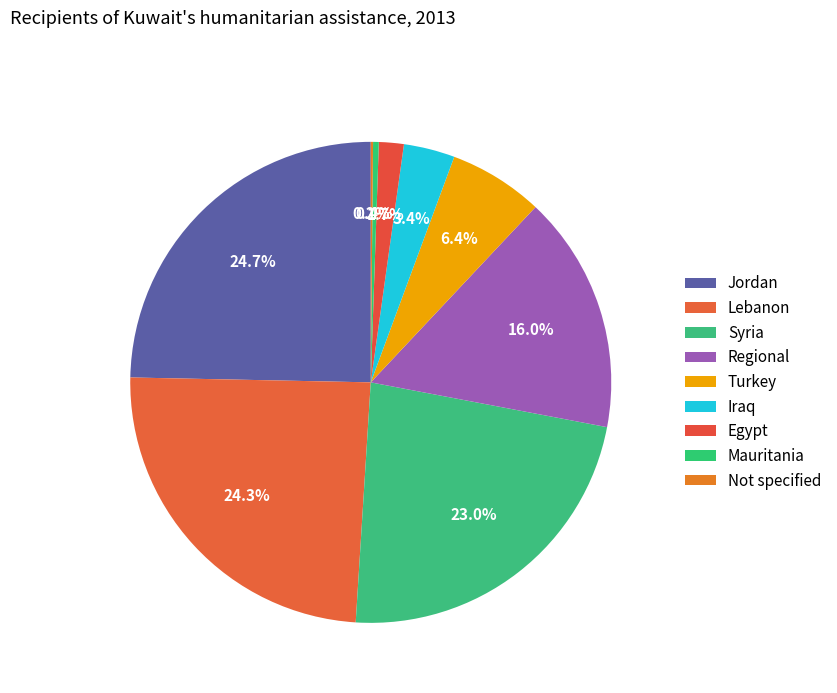

To the nearest percent, what percentage of the pie is Jordan?

25%